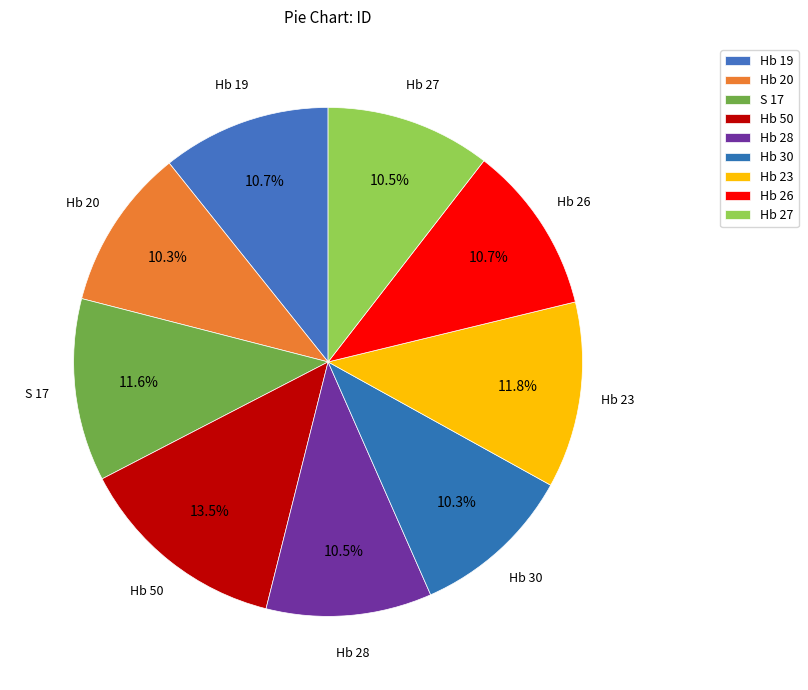

To the nearest percent, what is the difference between the Hb 23 and Hb 50 slice percentages?

2%